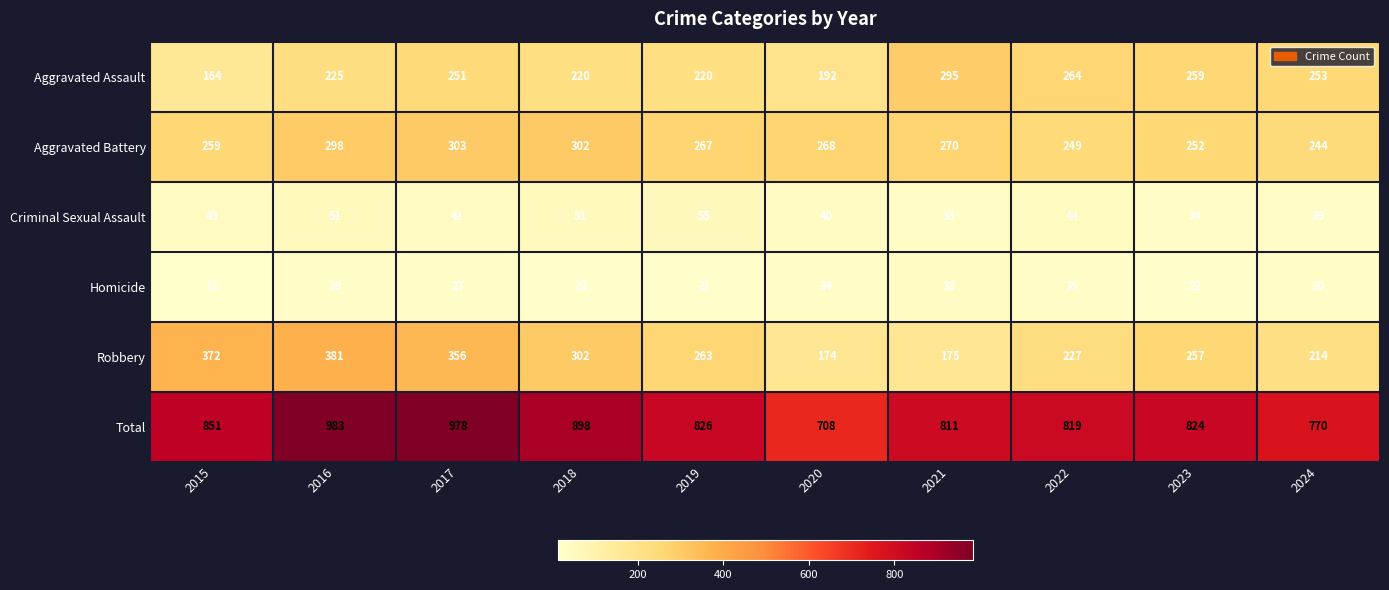

What is the difference between the maximum and minimum values in the Aggravated Assault series?

131